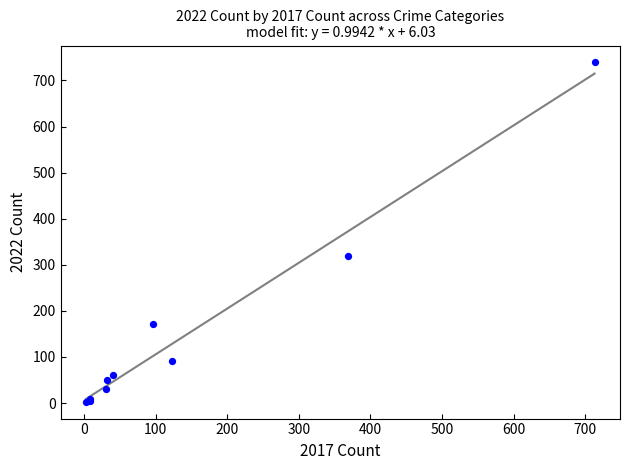

What Y value in the scatter plot is closest to 371?

319